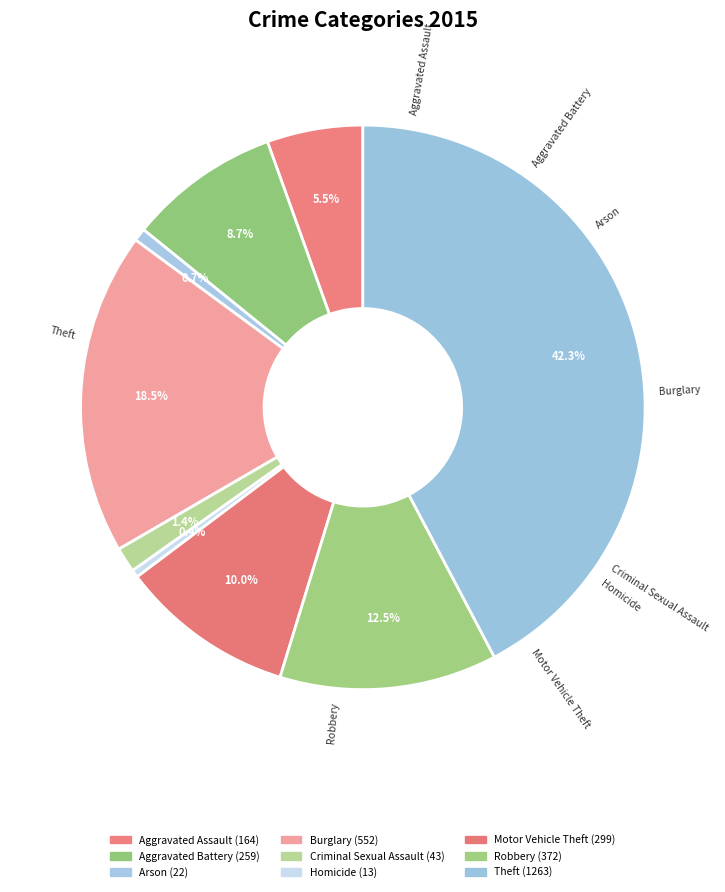

How many segments does this pie chart have?

9